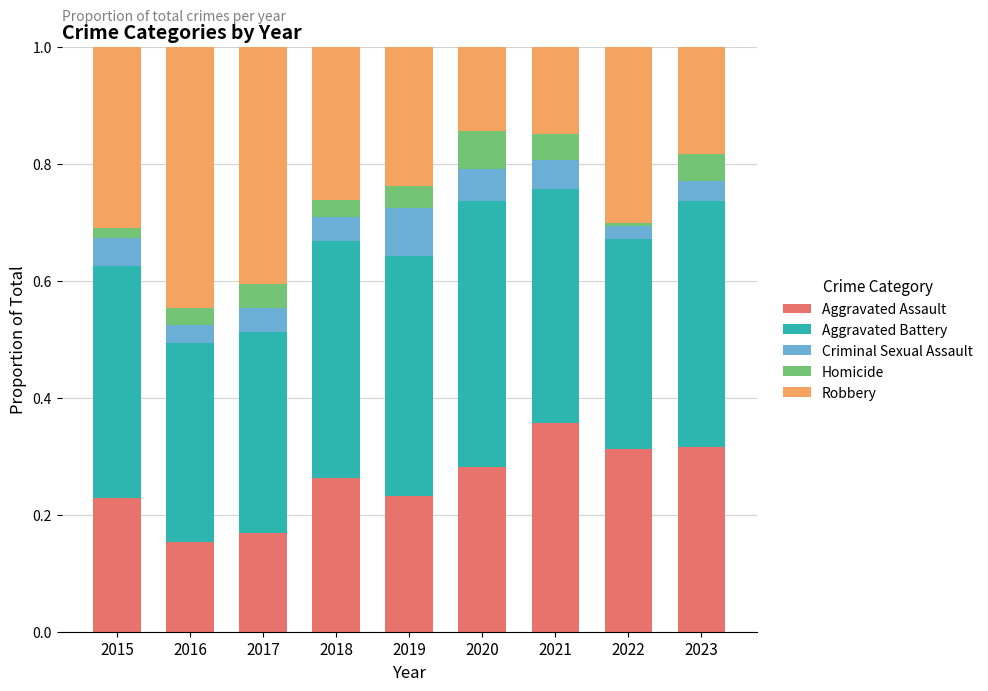

Which category has the highest value in the Aggravated Assault series?

2021